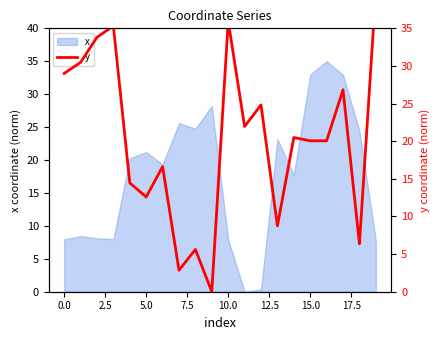

What is the highest value of the x series?

35.0